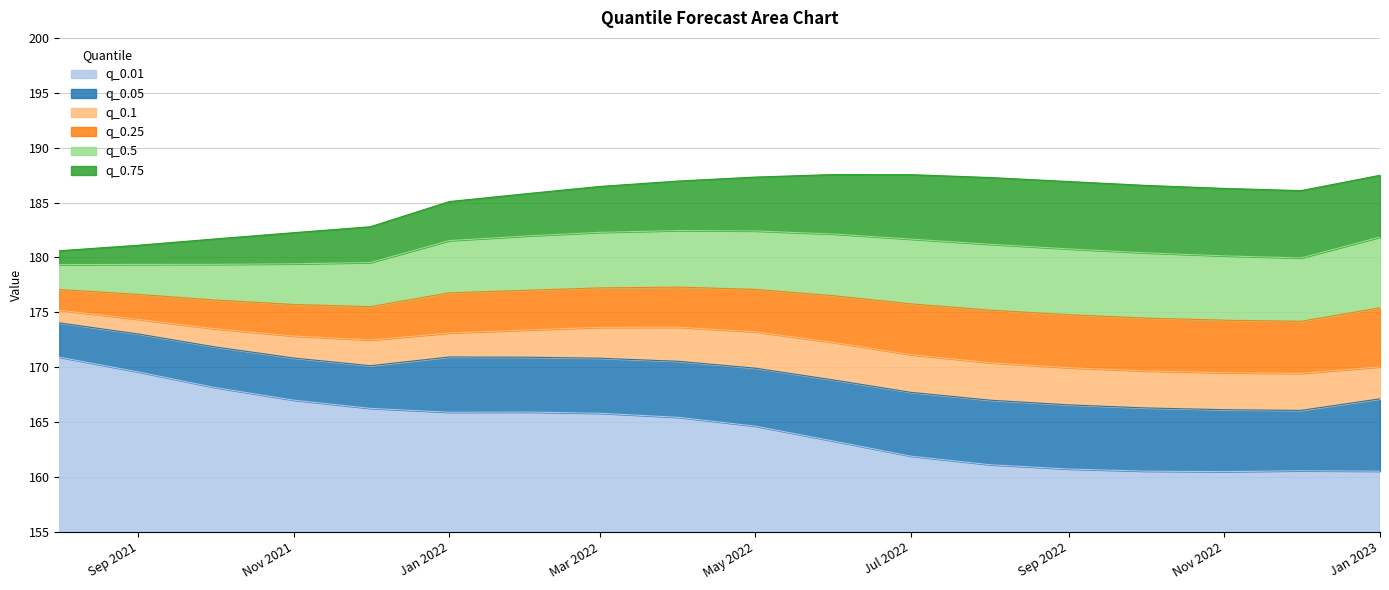

What is the average value of the q_0.01 series?

164.4